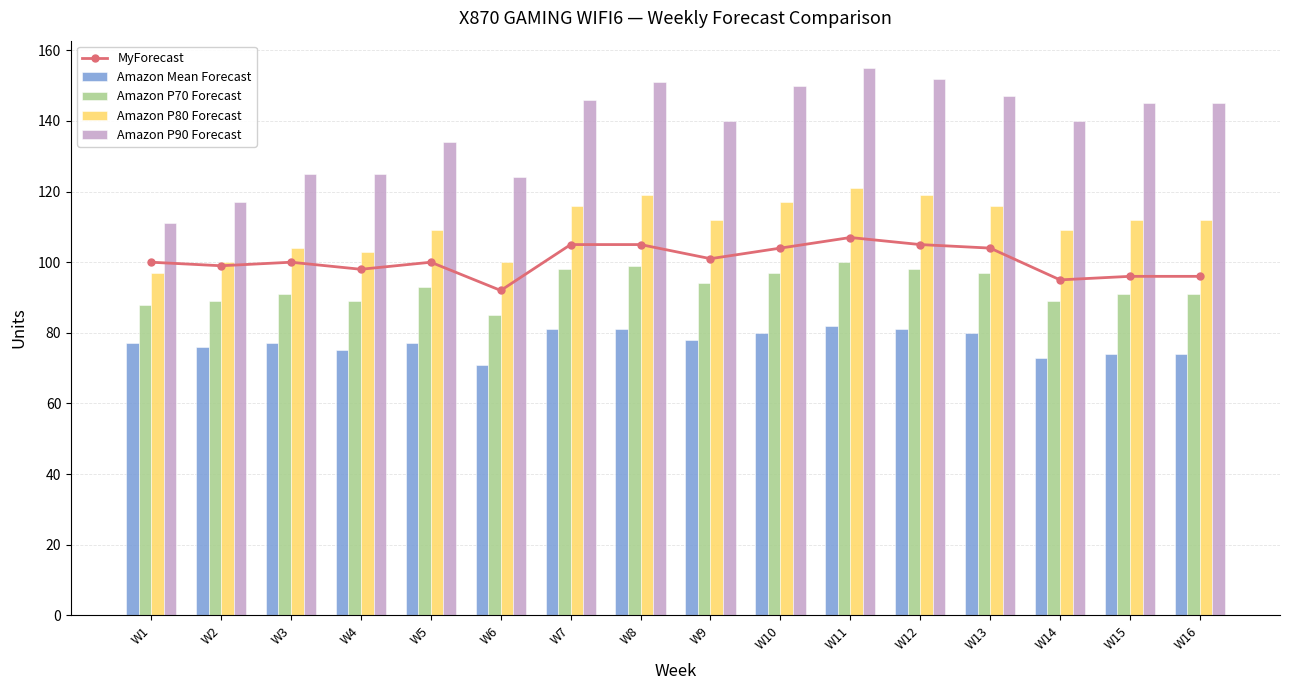

Is the value of Amazon P80 Forecast at W4 greater than the value of Amazon P70 Forecast at W4?

Yes